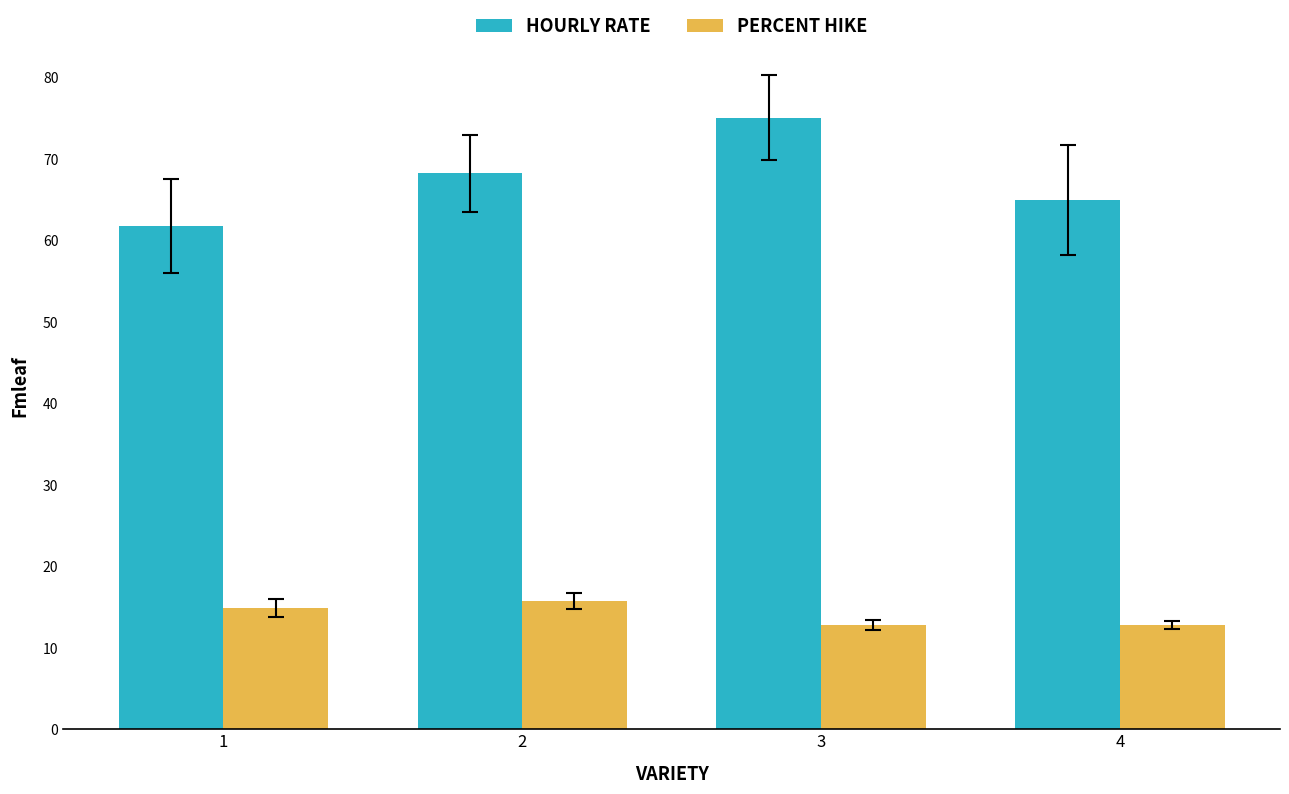

How many groups of bars are there?

4